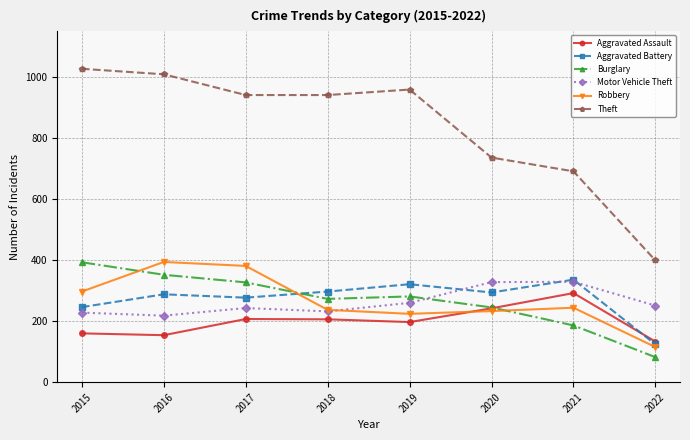

Is the value of Theft at 2016 greater than the value of Motor Vehicle Theft at 2021?

Yes